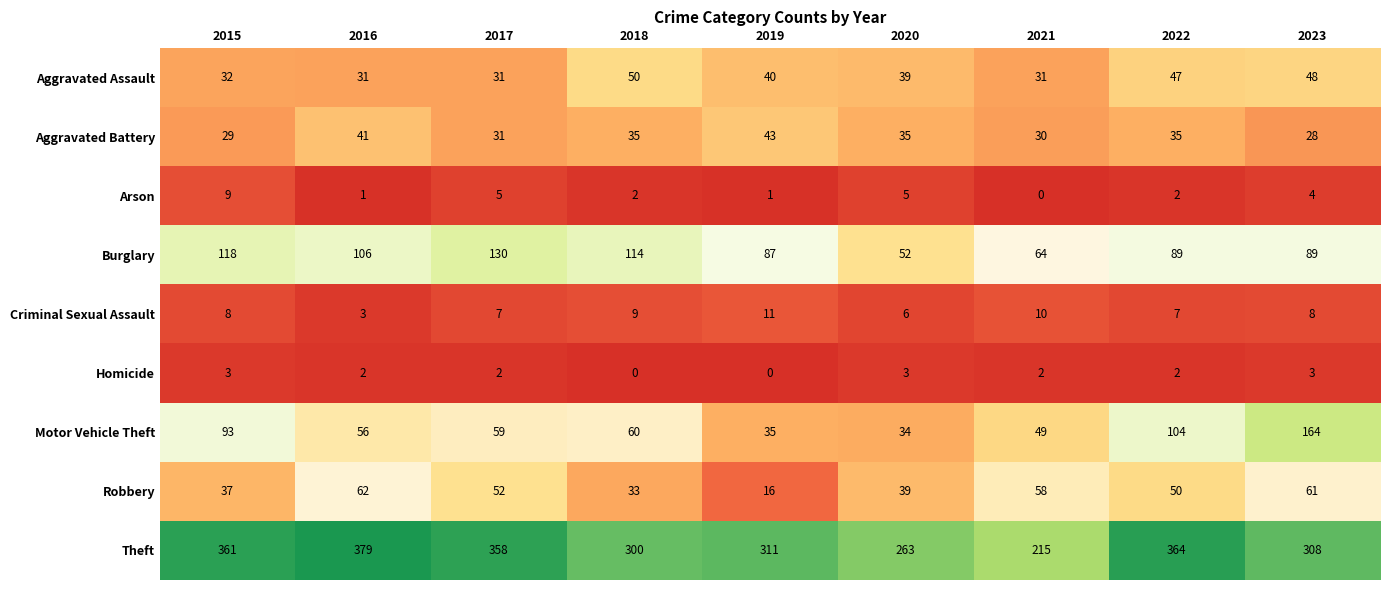

What is the sum of all Burglary values?

849